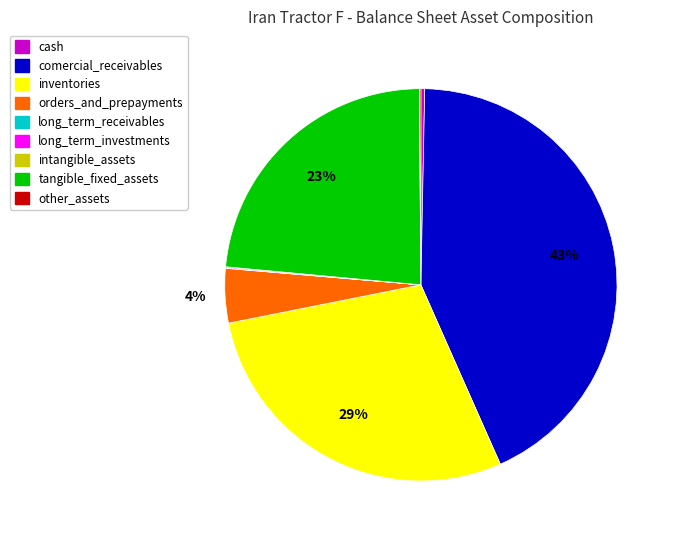

Which has a higher value, orders_and_prepayments or tangible_fixed_assets?

tangible_fixed_assets